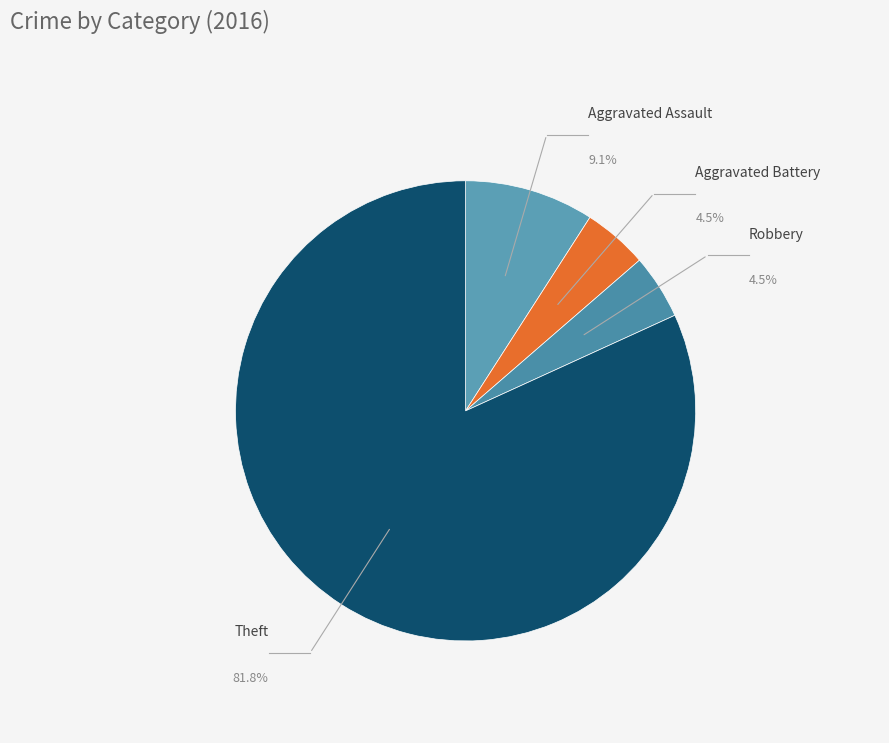

What percentage is the Aggravated Battery slice, to the nearest percent?

5%